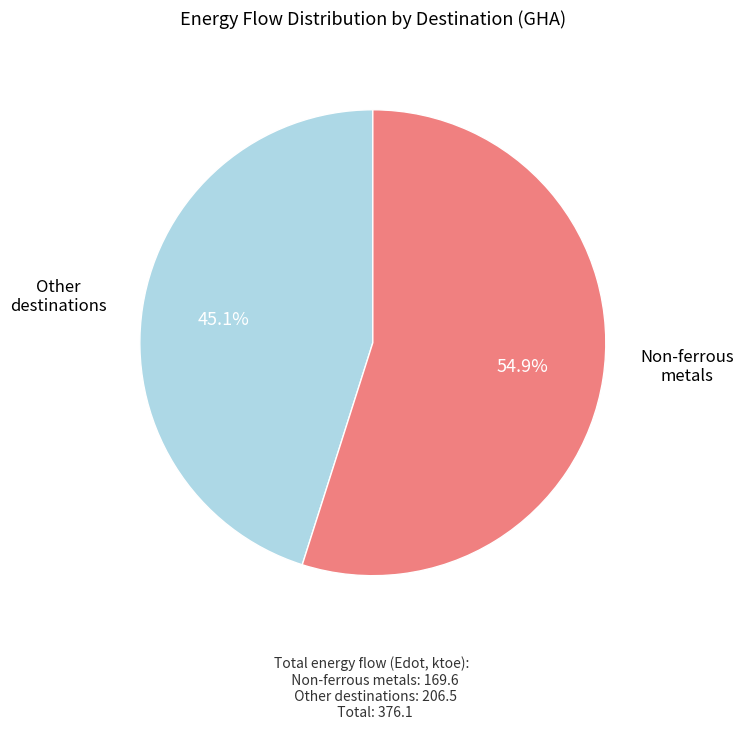

Does any single category account for the majority?

Yes